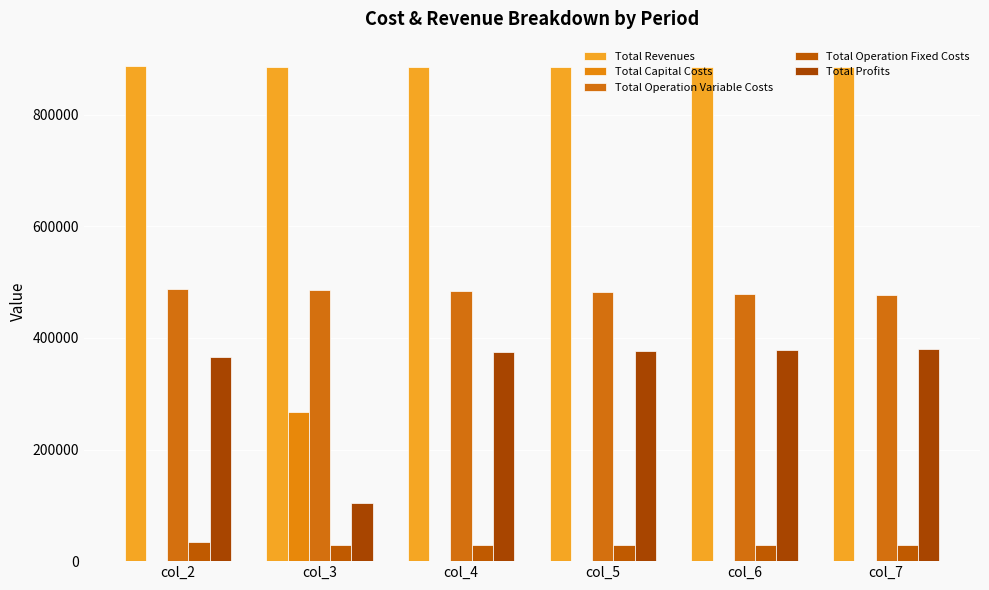

Is it true that Total Operation Variable Costs equals 131881.9 at col_2?

False